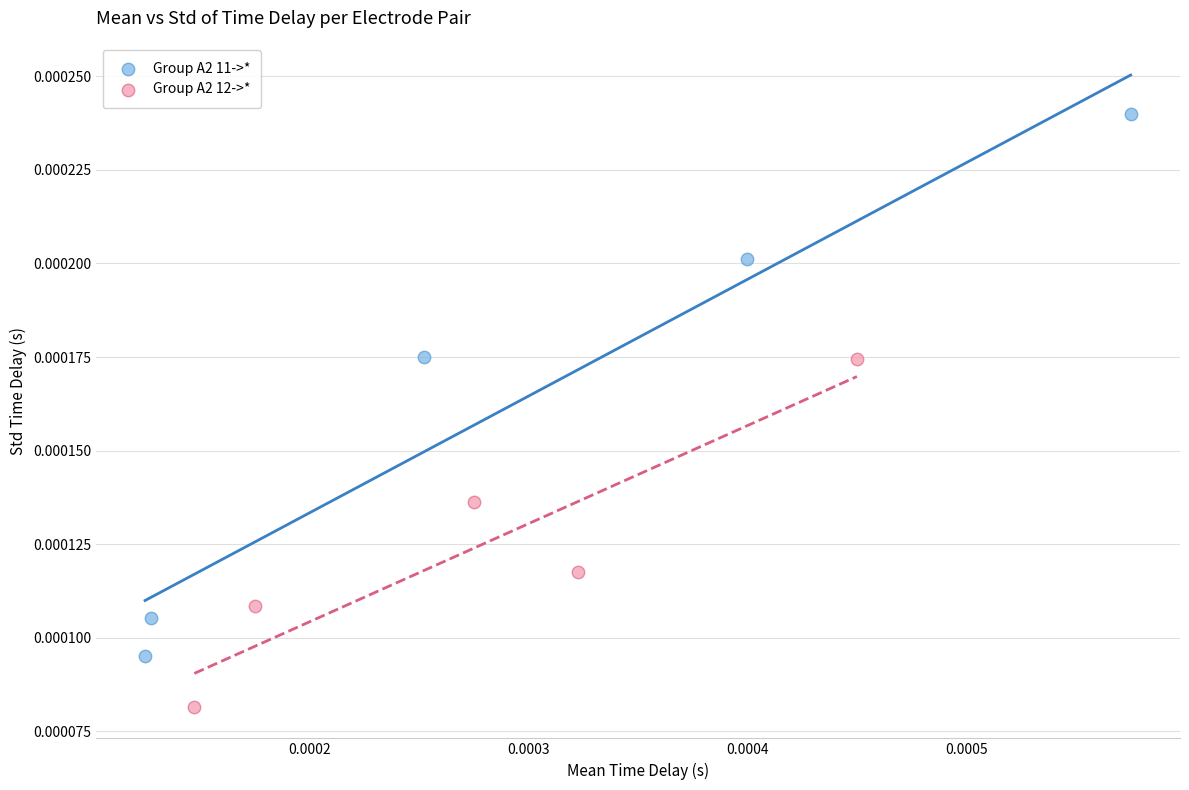

What are all the series names shown in the legend?

Group A2 11->*, Group A2 12->*